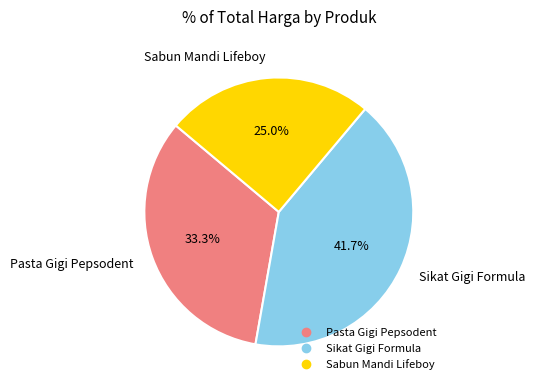

To the nearest percent, what portion does Sabun Mandi Lifeboy represent?

25%